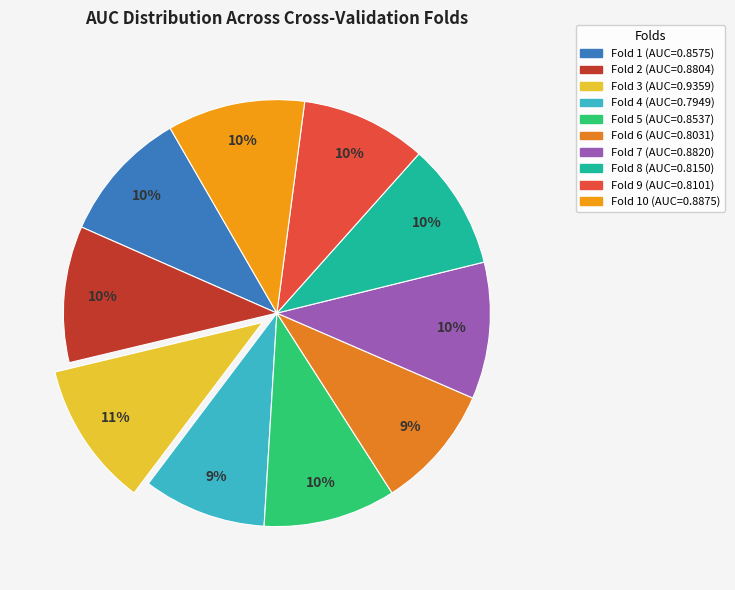

How many slices are in this pie chart?

10